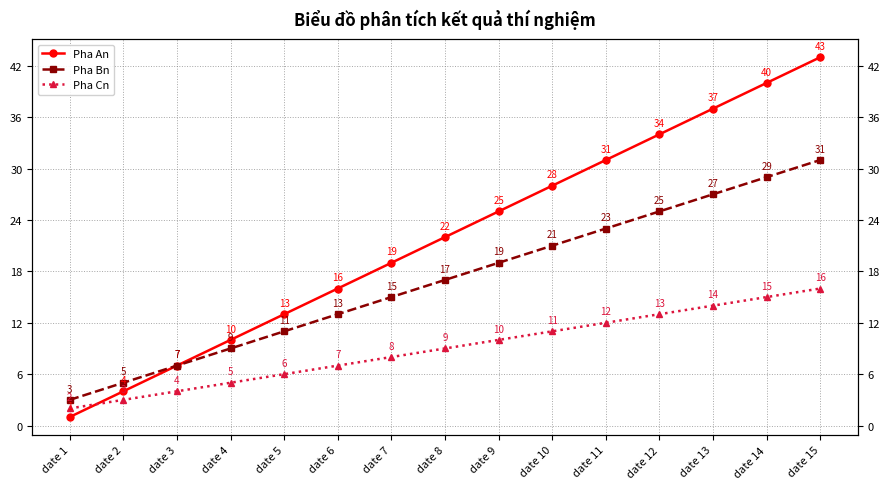

How many data points in Pha An are less than 22?

7